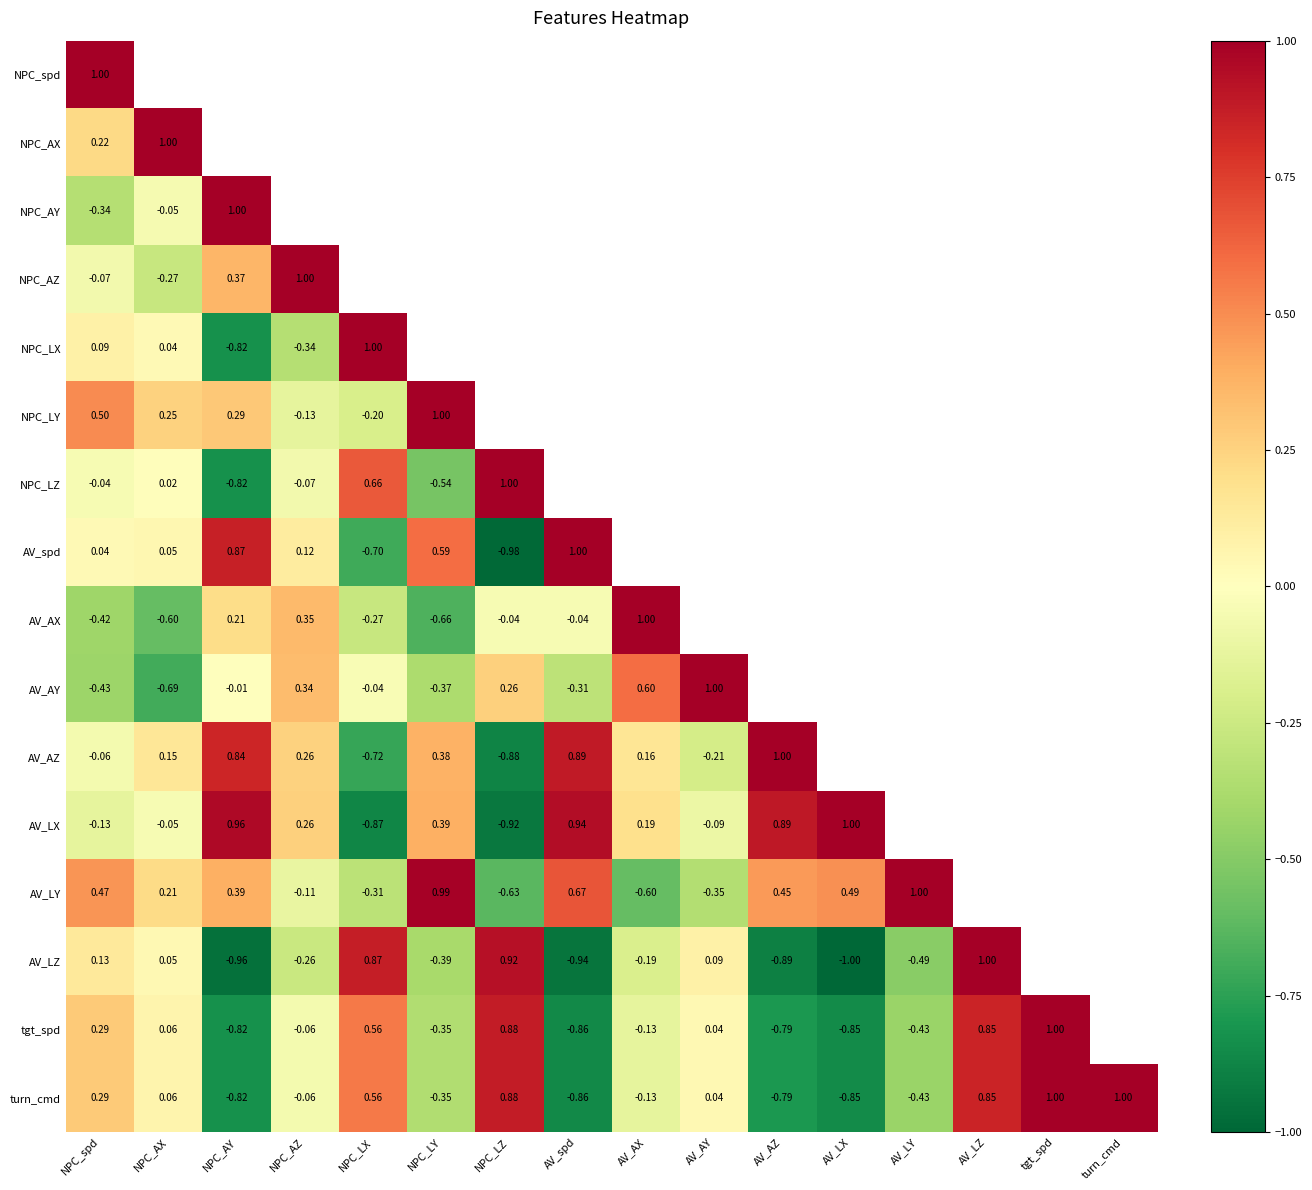

At which category is the sum across all series the highest?

NPC_spd